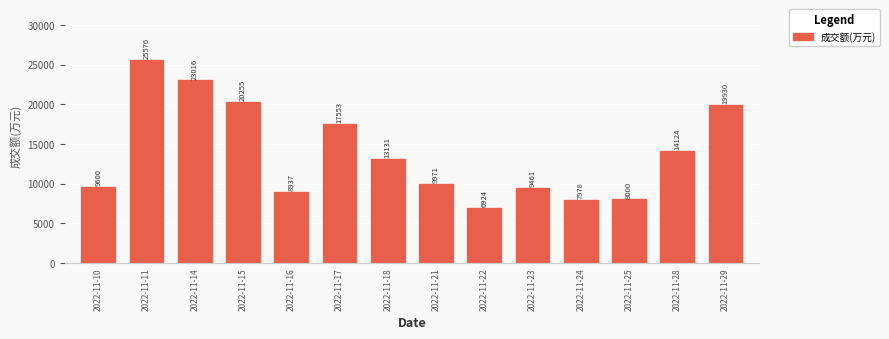

What is the change in value from 2022-11-25 to 2022-11-29?

+11930